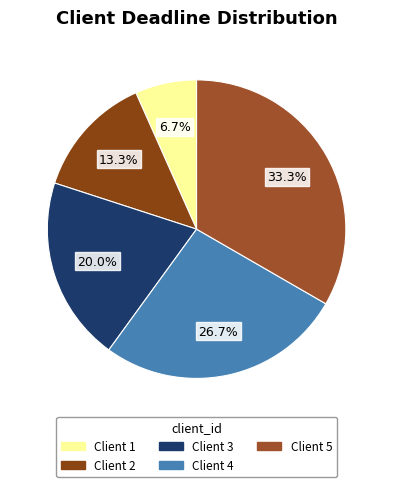

Does any single category account for the majority?

No